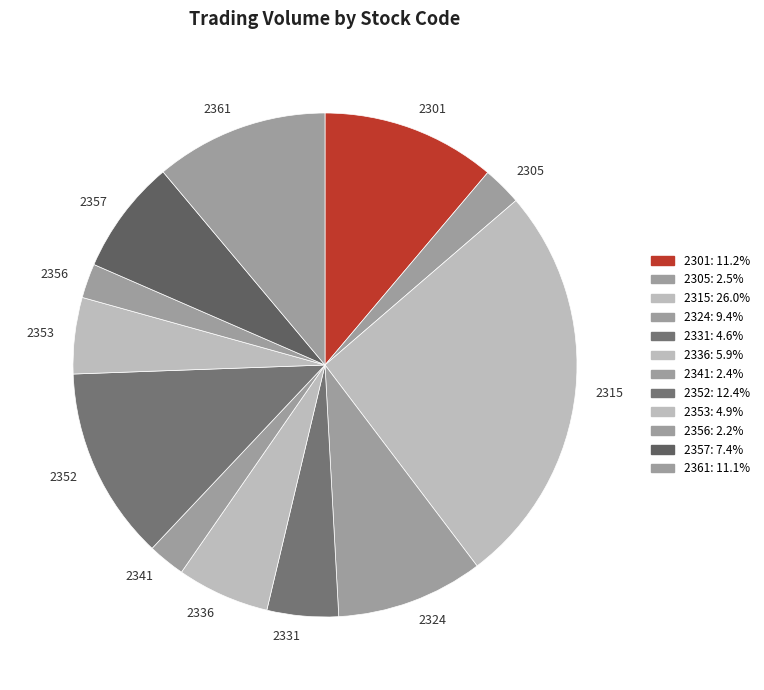

What is the ratio of the value at 2336 to the value at 2361?

0.5